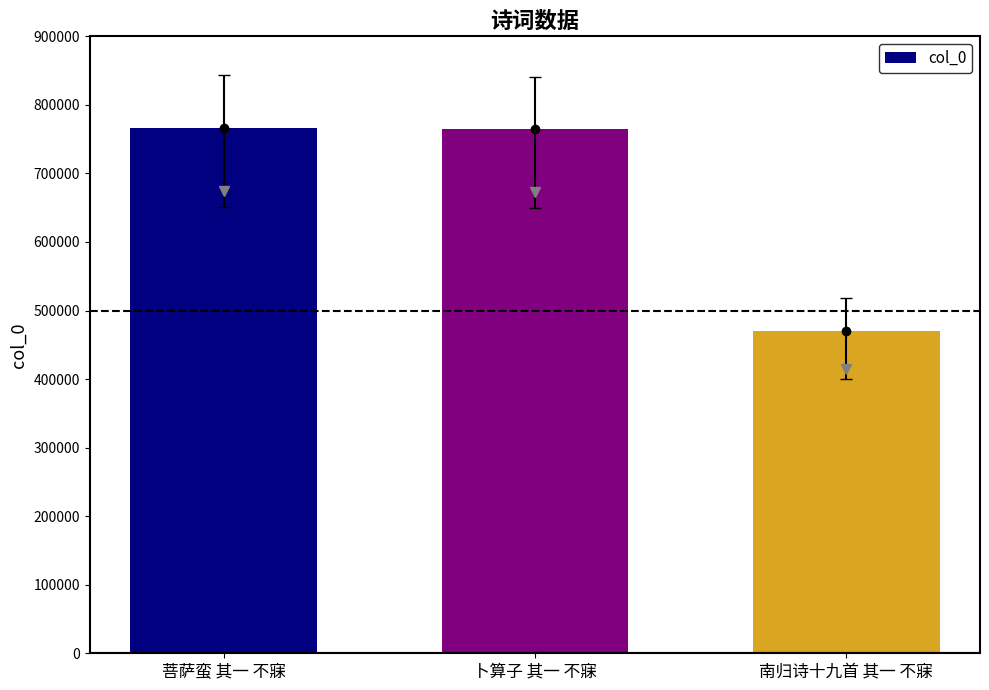

What is the difference between the second highest and minimum values?

293651